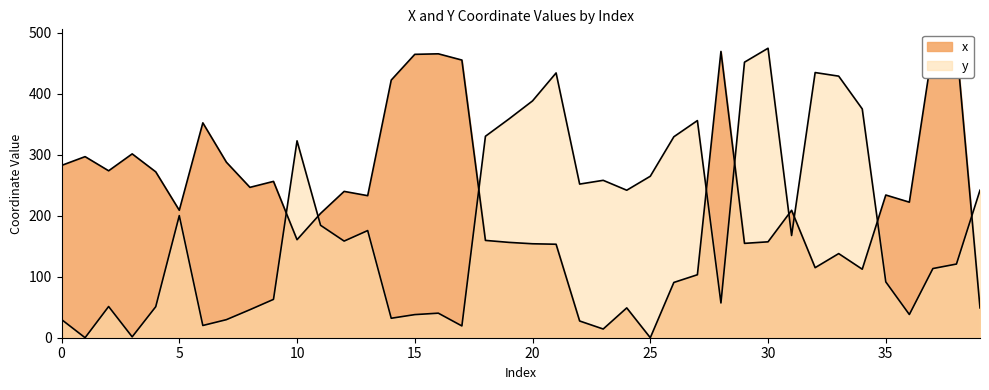

Which series ends up on top after the final intersection of x and y?

y